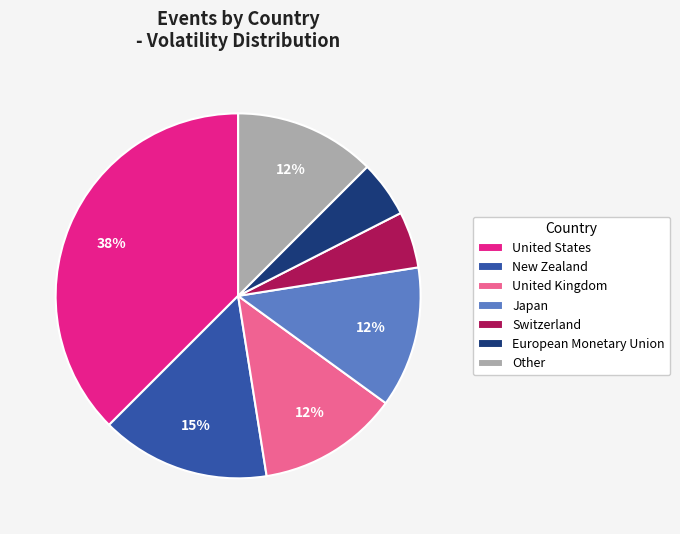

To the nearest percent, what is the average slice percentage?

14%